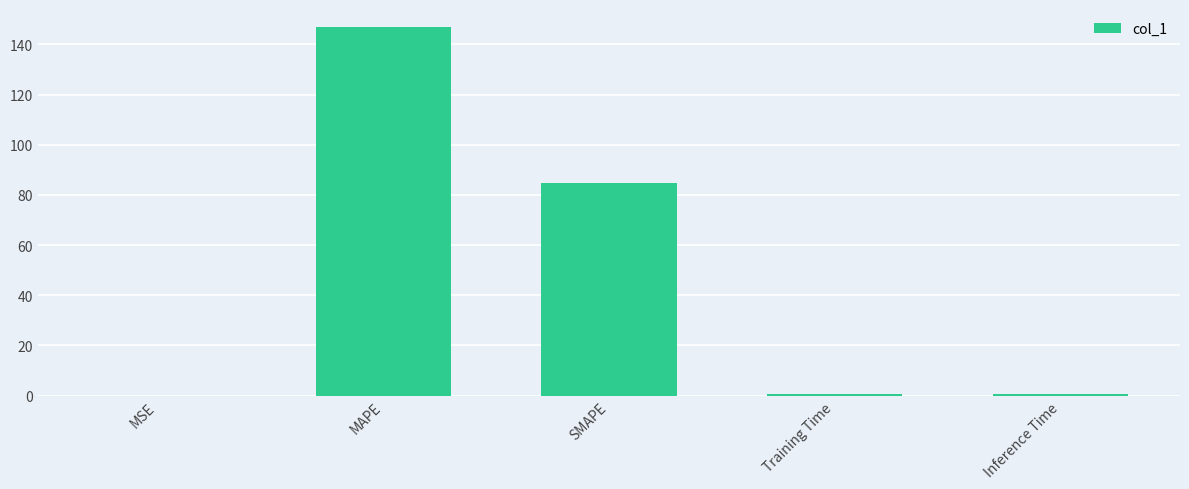

The chart shows a value of 72.1 at MAPE. True or false?

False